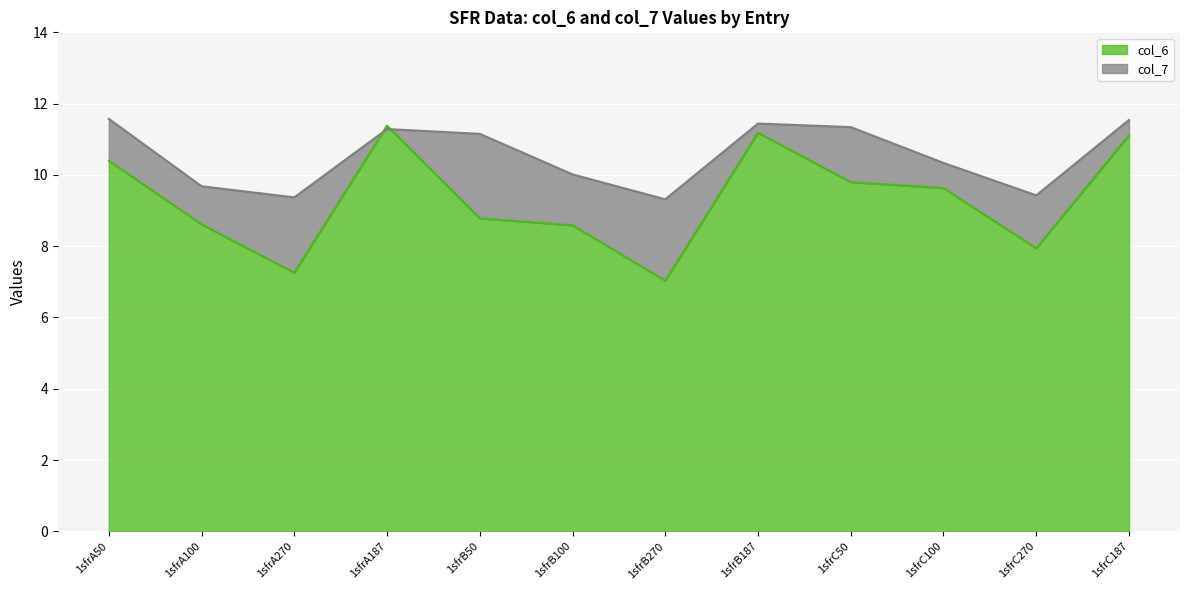

What is the average value of the col_6 series?

9.3